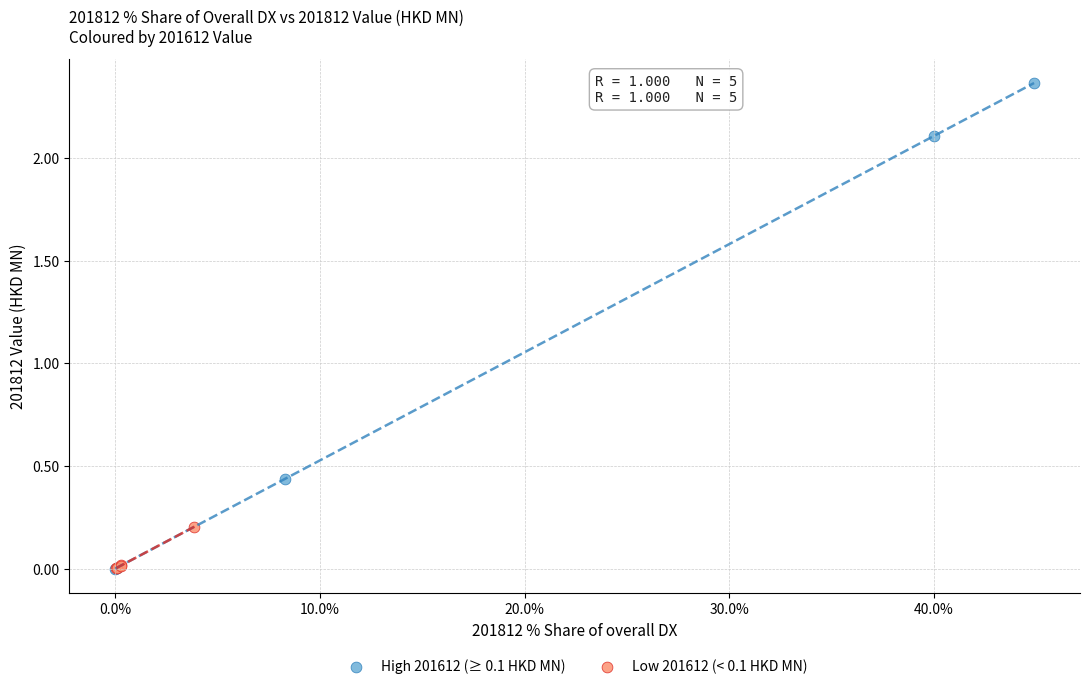

Which series has the widest spread of Y values?

High 201612 (≥ 0.1 HKD MN)